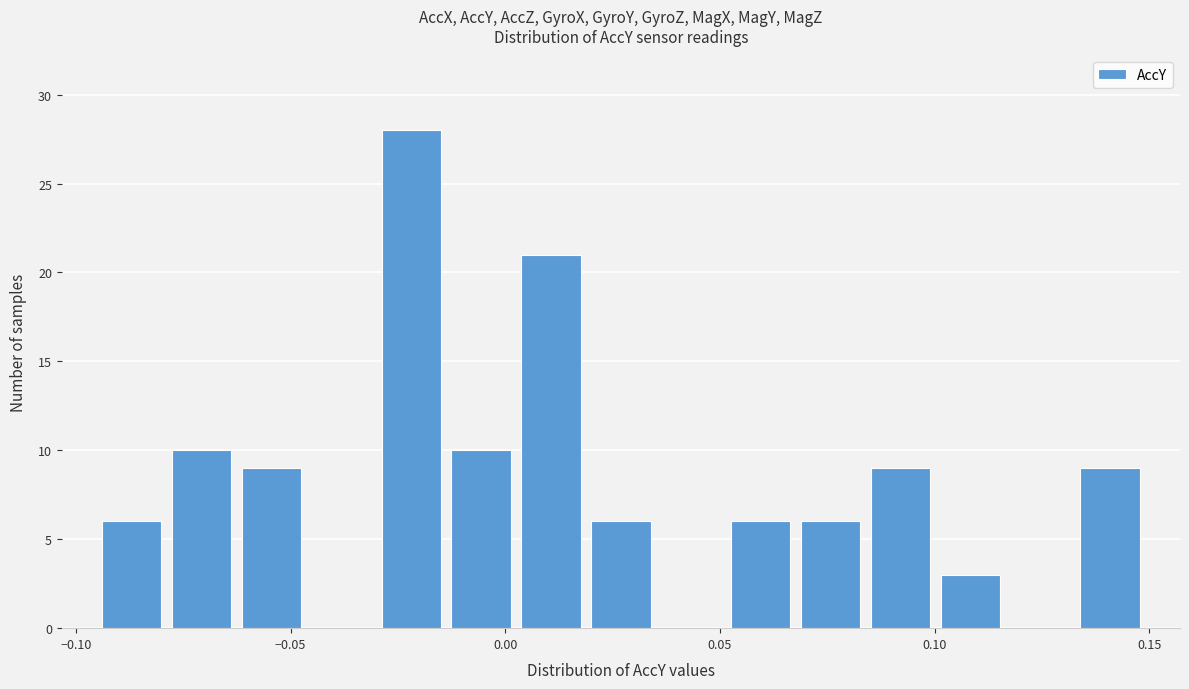

Read against the x-axis, roughly where is the centre of the tallest bar?

-0.020